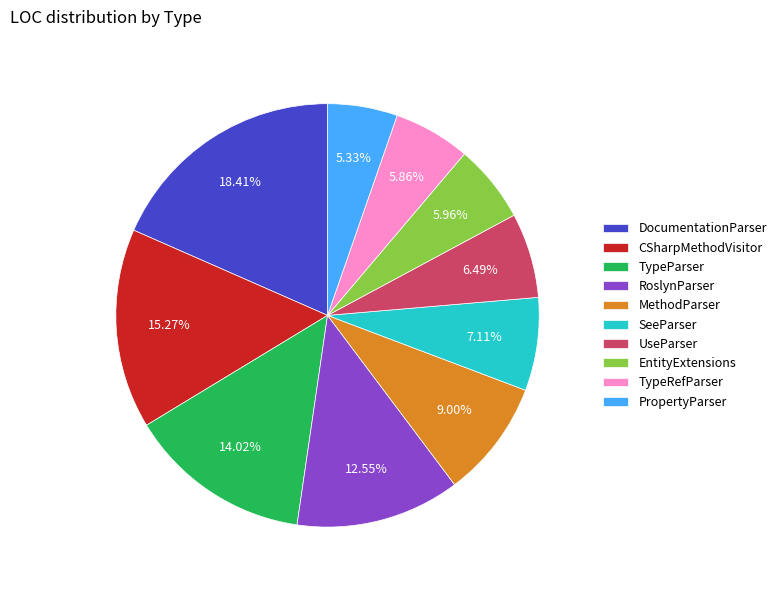

Between PropertyParser and TypeRefParser, which is larger?

TypeRefParser